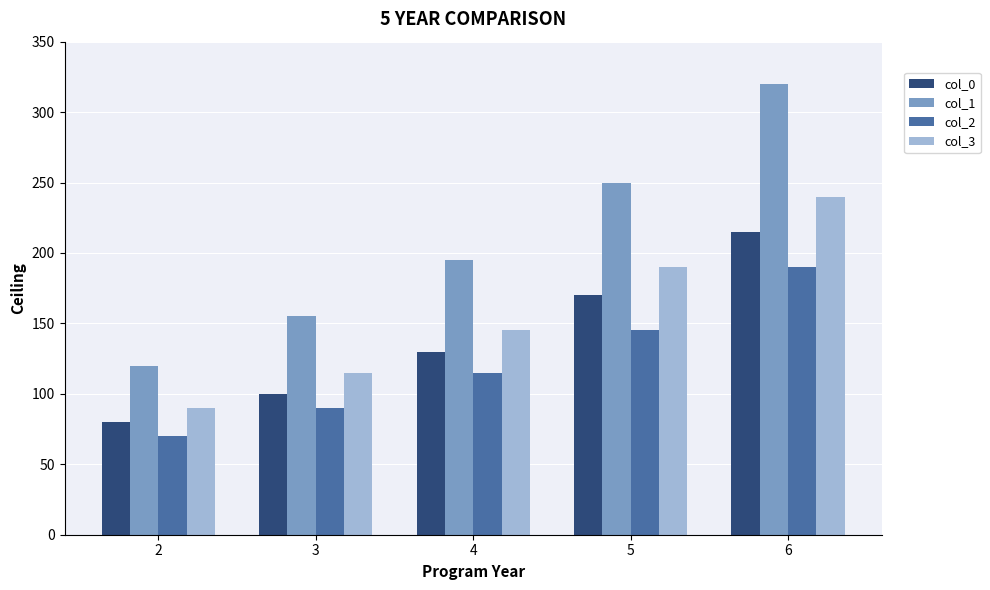

How many values in the col_0 series are below 130?

2